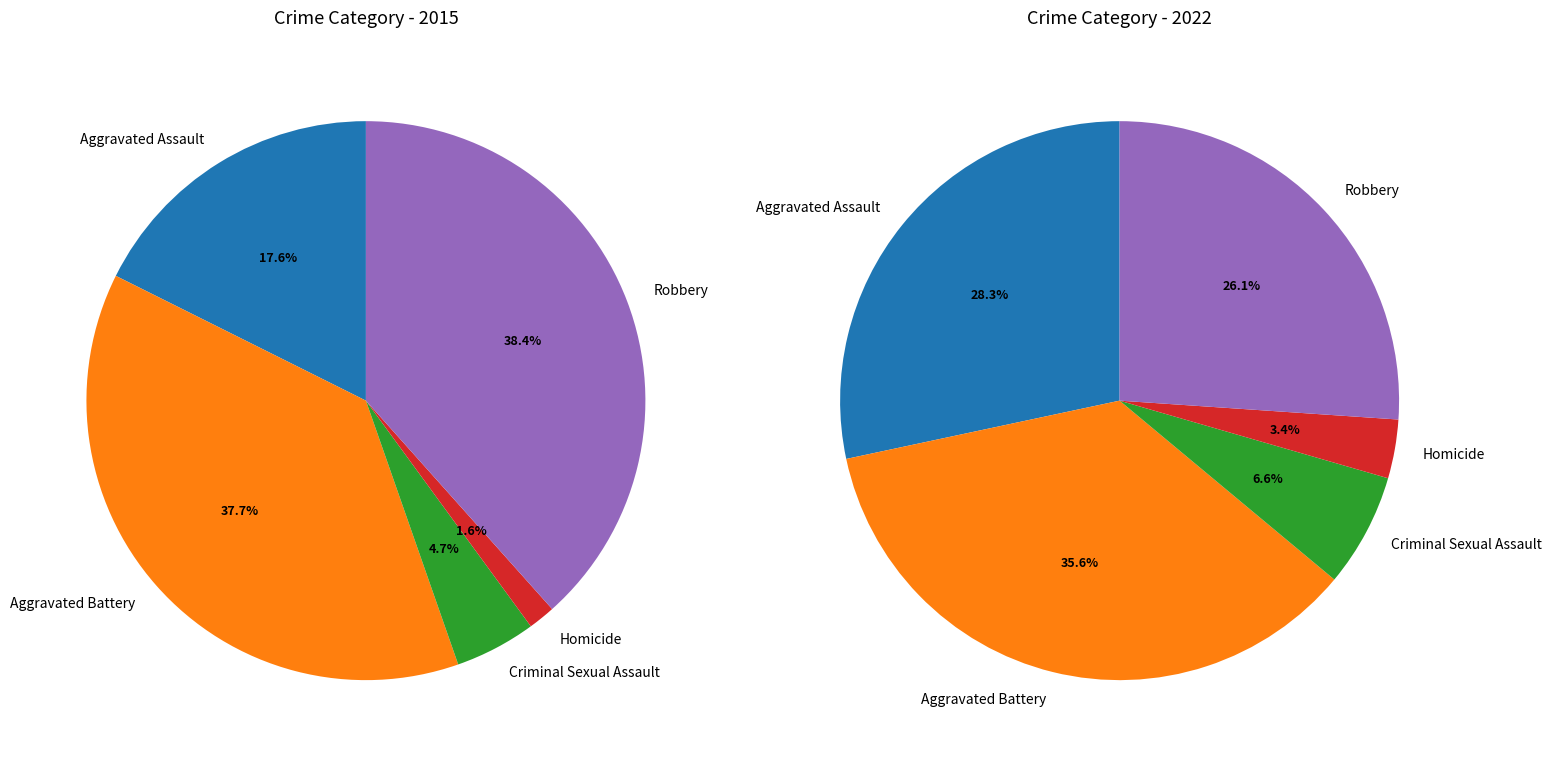

Is it true that Aggravated Assault is 30% of the pie?

False